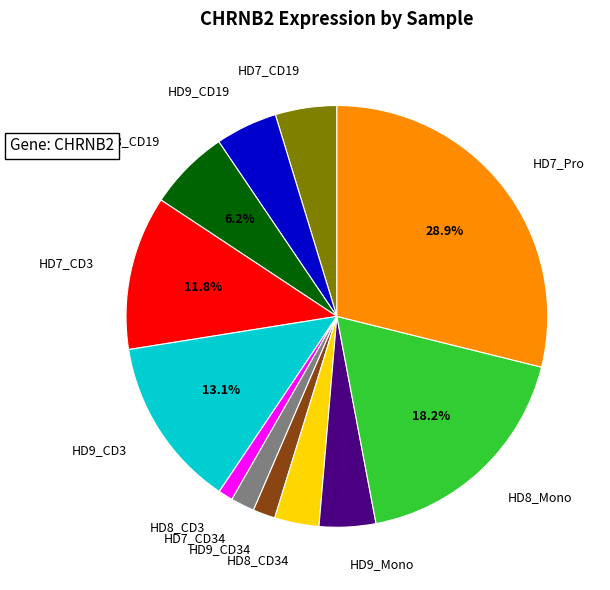

Is there a majority slice in this chart?

No